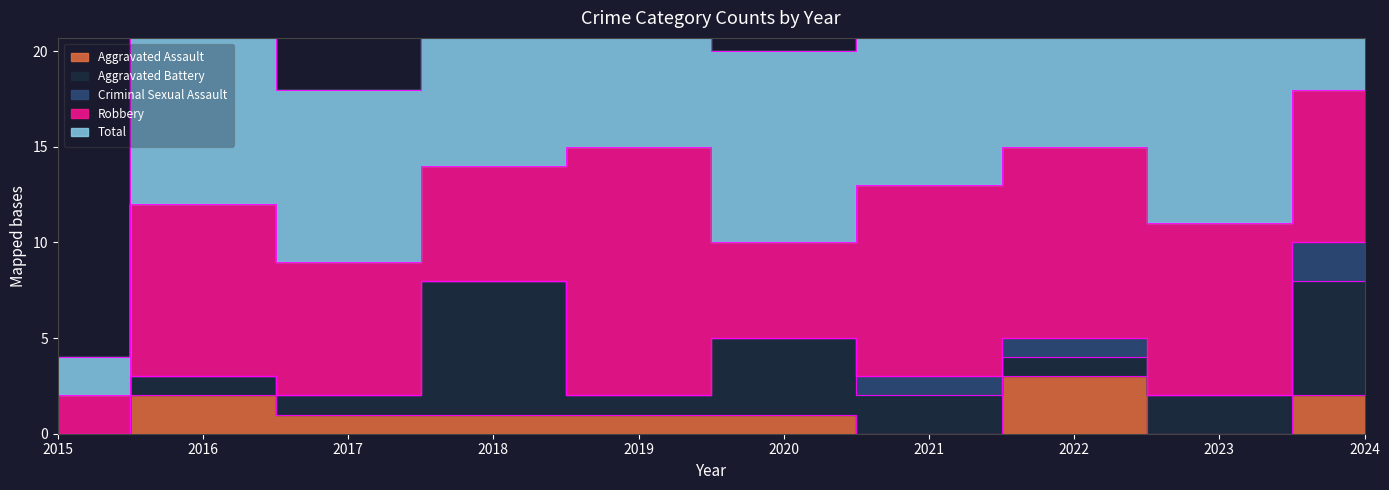

The Aggravated Battery series shows 12 at 2018. True or false?

False